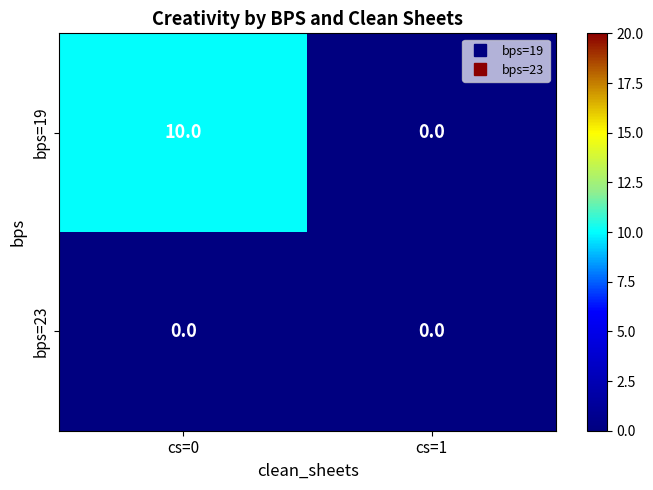

Which series changed the most between cs=0 and cs=1?

bps=19